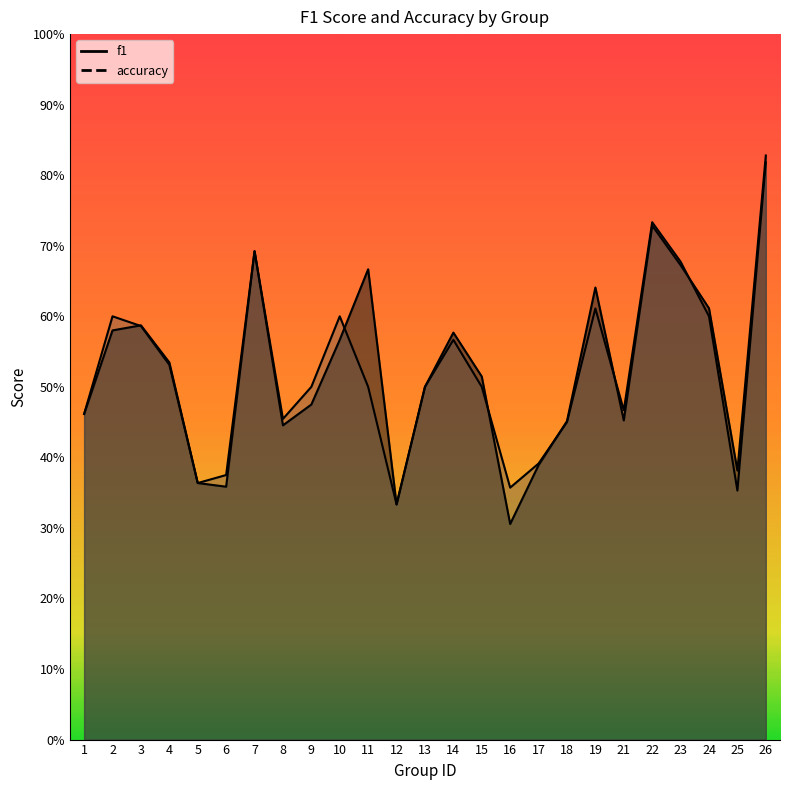

Reading right to left, what are all the values shown in this chart?

f1: 26=0.8	25=0.4	24=0.6	23=0.7	22=0.7	21=0.5	19=0.6	18=0.5	17=0.4	16=0.3	15=0.5	14=0.6	13=0.5	12=0.3	11=0.7	10=0.6	9=0.5	8=0.4	7=0.7	6=0.4	5=0.4	4=0.5	3=0.6	2=0.6	1=0.5
accuracy: 26=0.8	25=0.4	24=0.6	23=0.7	22=0.7	21=0.5	19=0.6	18=0.5	17=0.4	16=0.4	15=0.5	14=0.6	13=0.5	12=0.3	11=0.5	10=0.6	9=0.5	8=0.5	7=0.7	6=0.4	5=0.4	4=0.5	3=0.6	2=0.6	1=0.5